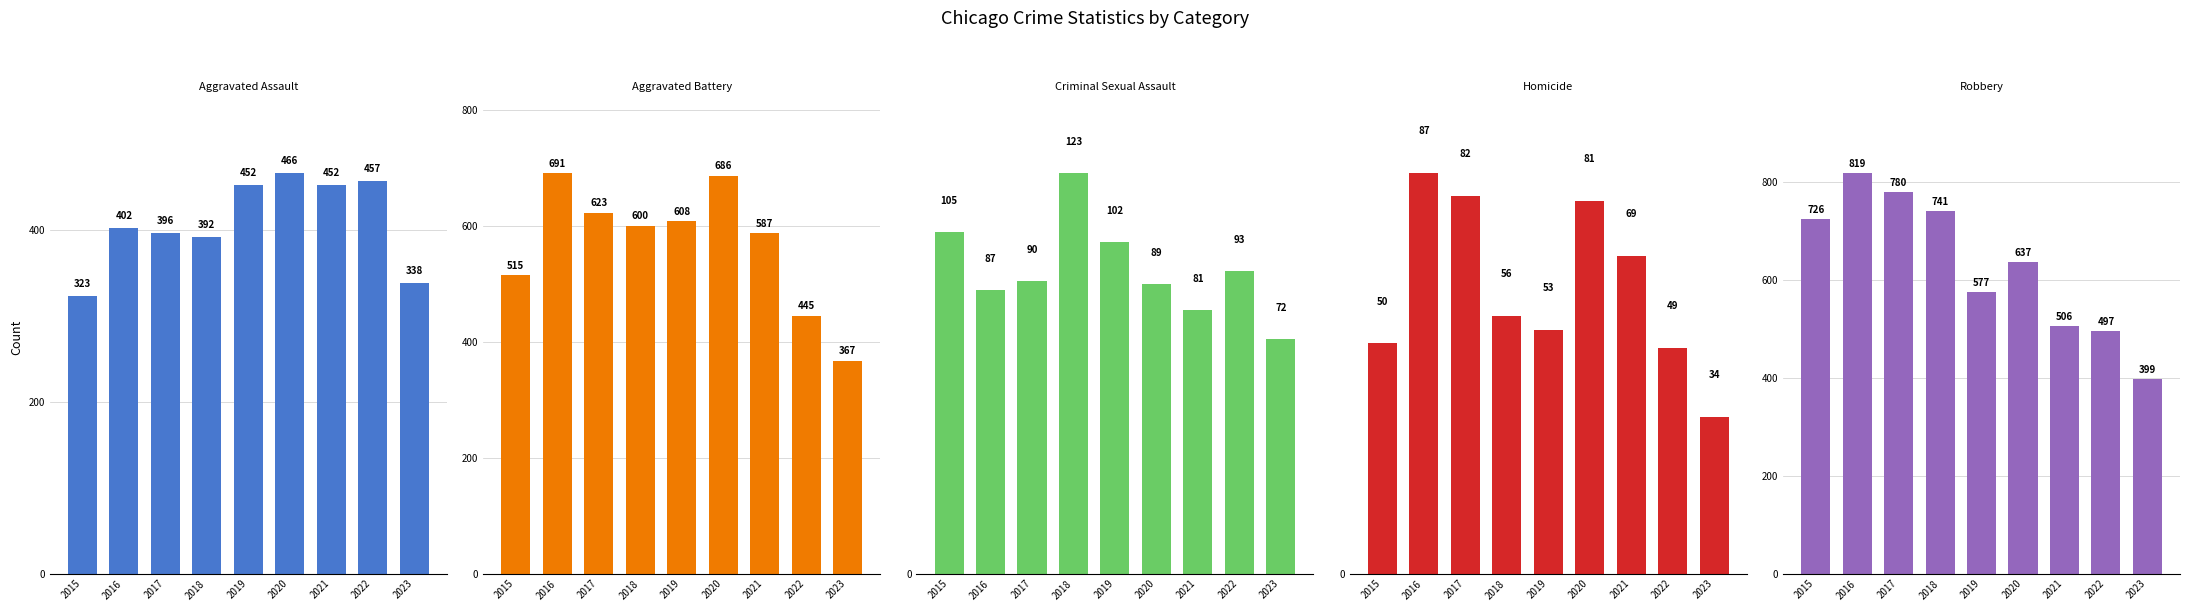

Count the number of data series in this chart.

5